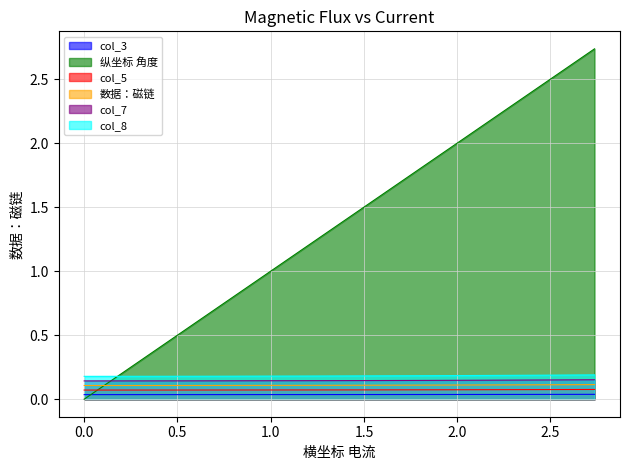

True or false: col_3 has more than 2 interior local peaks.

False